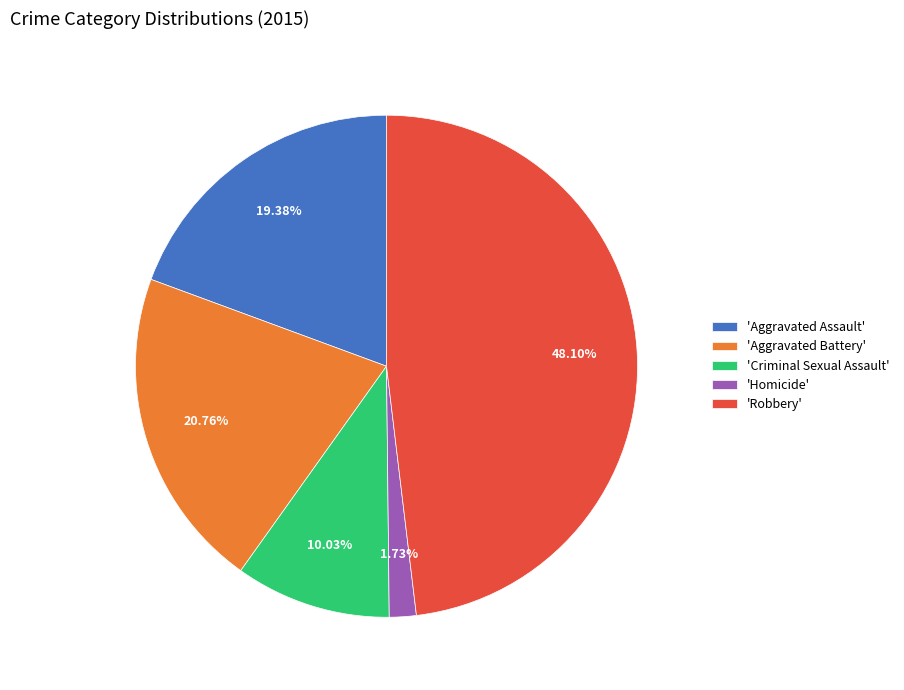

Does any single category account for the majority?

No